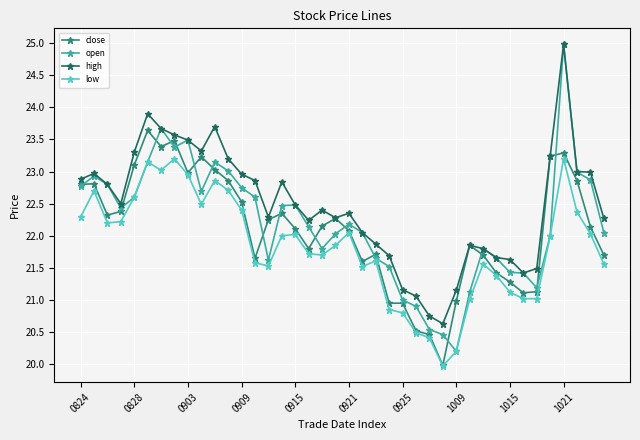

Which series has the largest total across all categories?

high